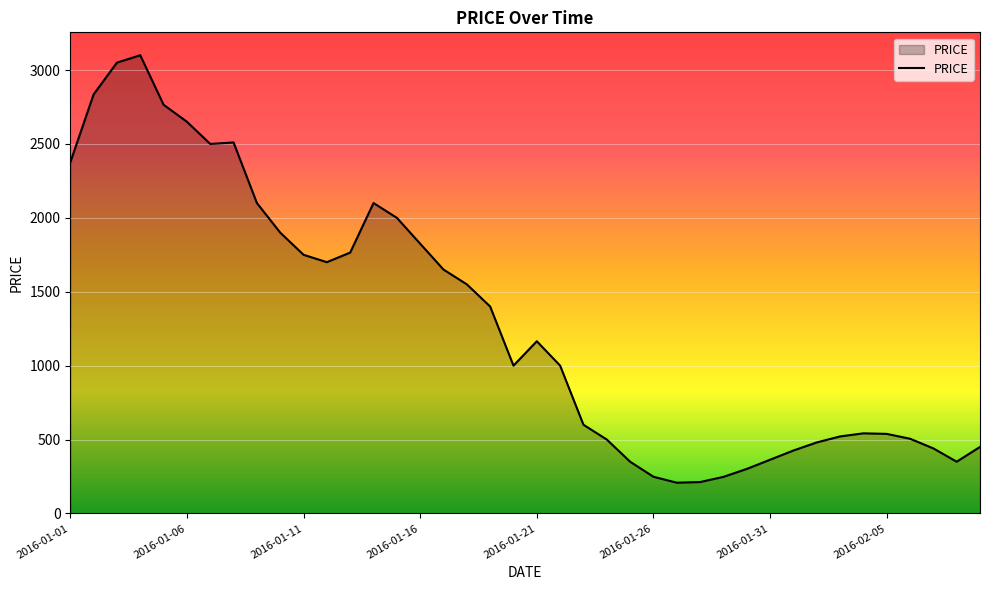

What is the greatest value displayed?

3100.0